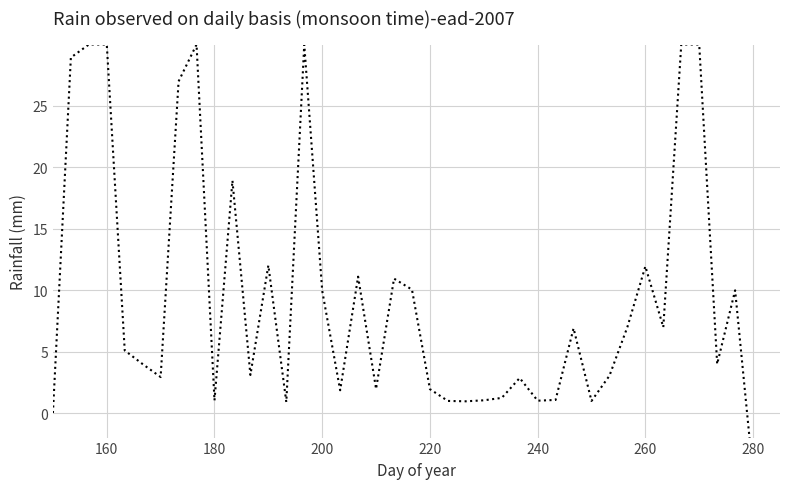

How many interior local valleys (lower than both neighbors) does the data have?

11